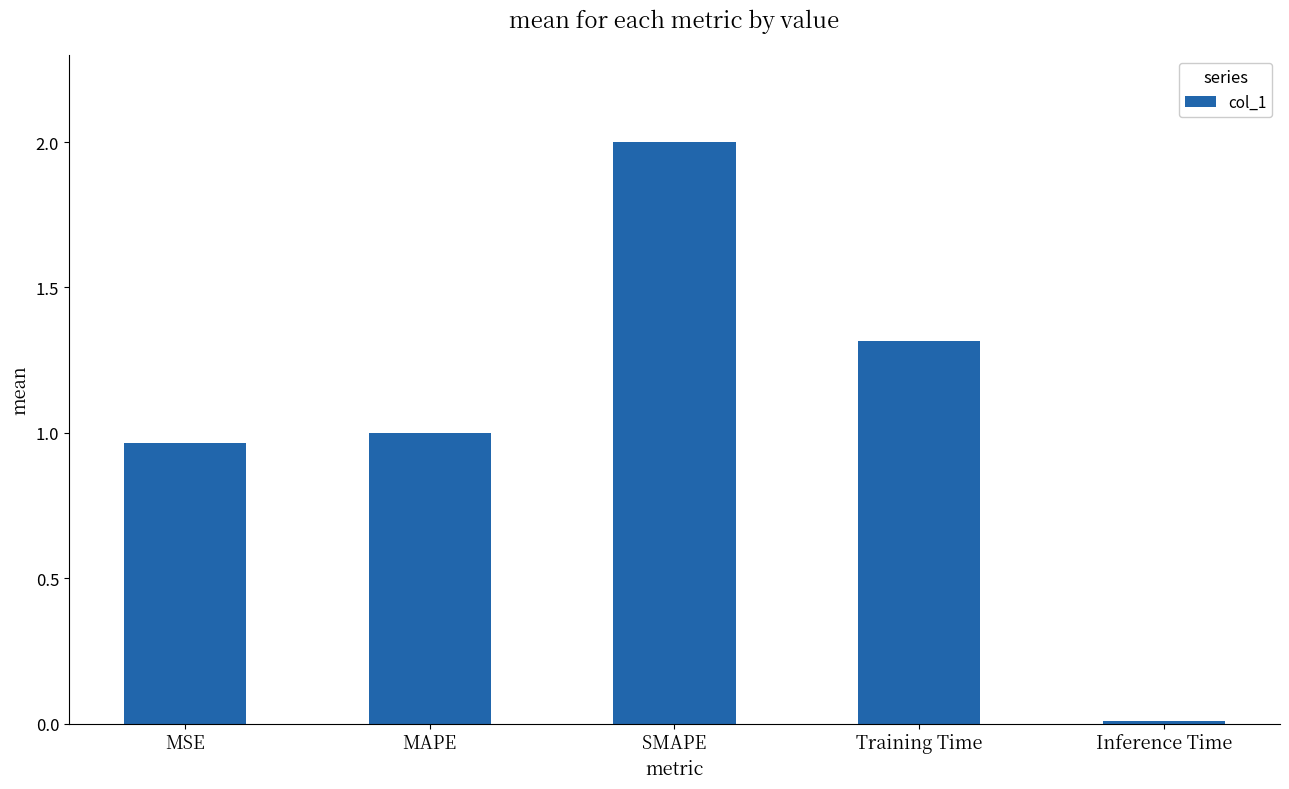

What value does the data have at Training Time?

1.3